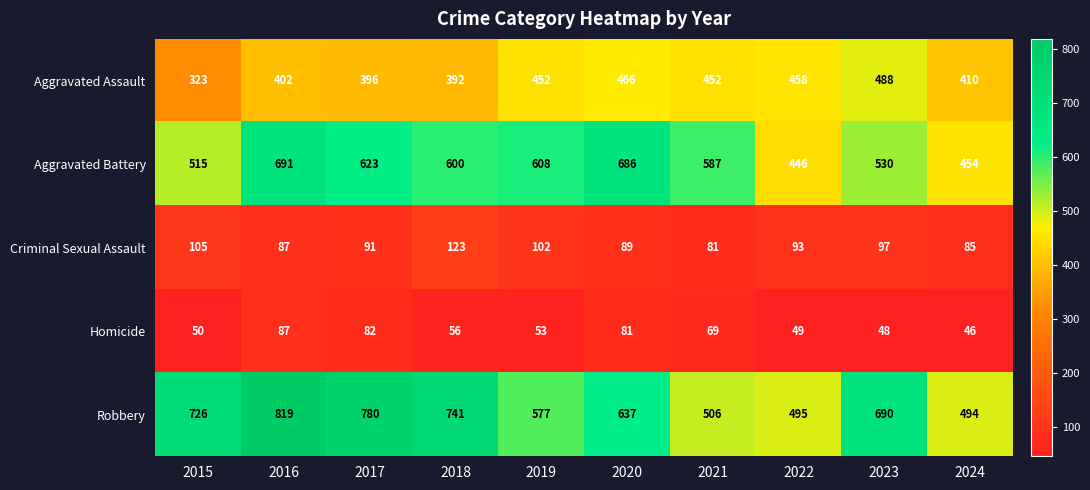

At 2018, list the series in order from smallest to largest.

Homicide, Criminal Sexual Assault, Aggravated Assault, Aggravated Battery, Robbery